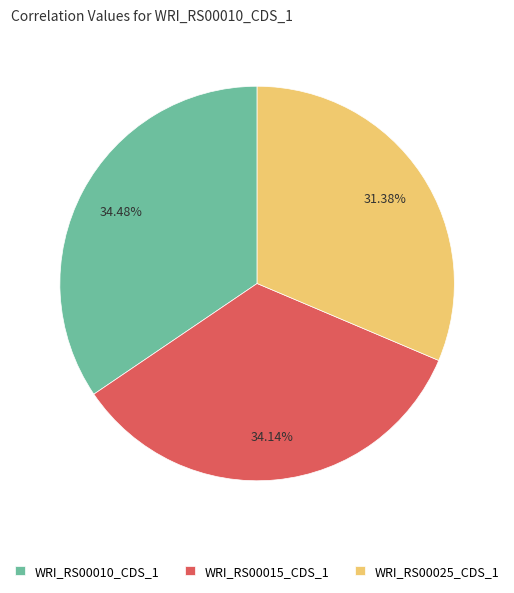

What is the ratio of the value at WRI_RS00015_CDS_1 to the value at WRI_RS00010_CDS_1?

1.0